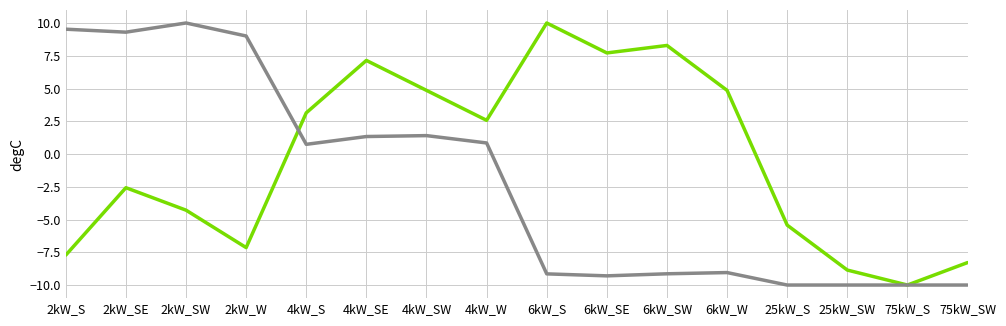

At which category is the sum across all series the highest?

4kW_SE